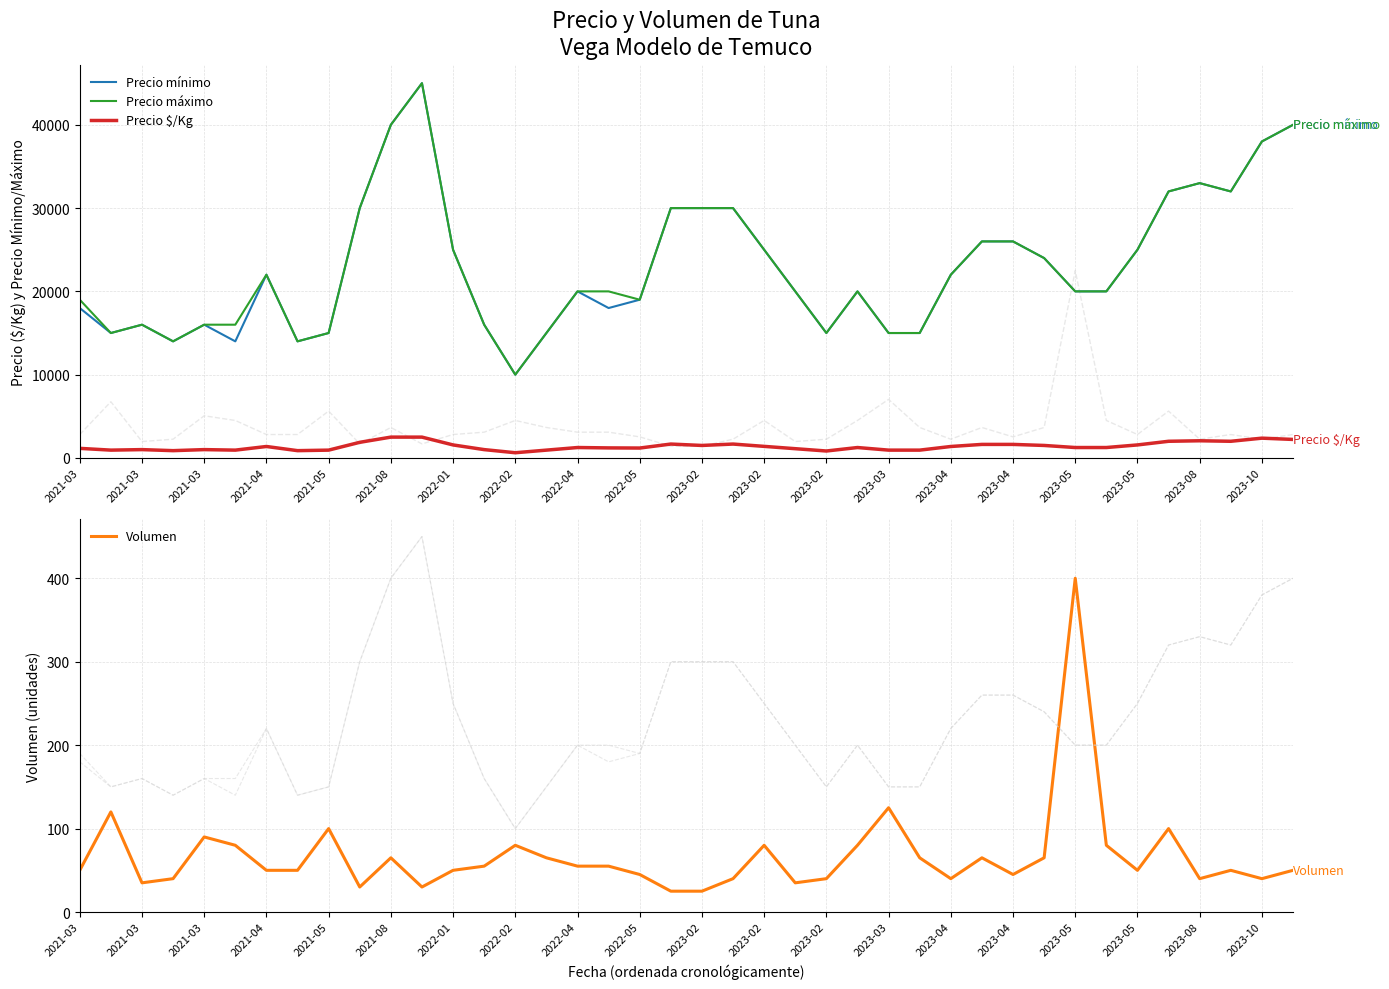

The value of Precio mínimo at 2022-01 is 15194. True or false?

False